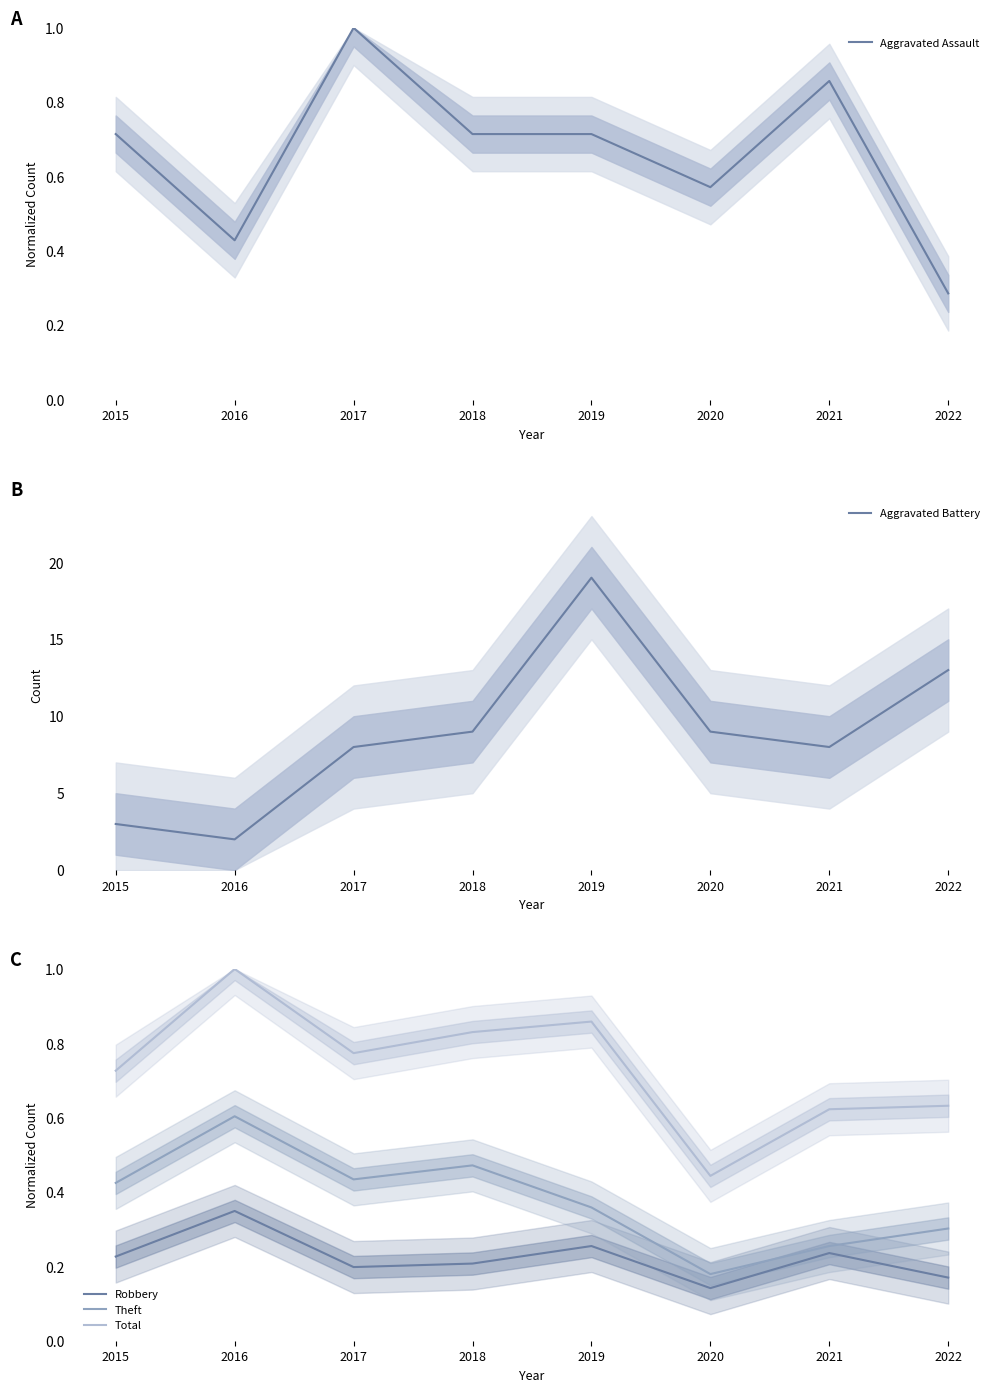

How many lines are shown in the chart?

5